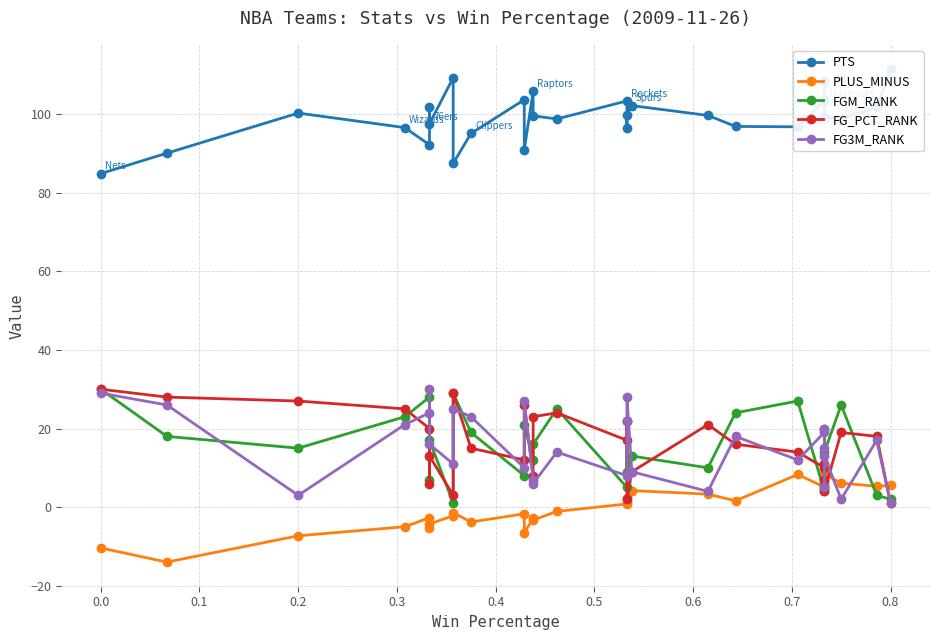

What is the sum of all PTS values?

2975.5